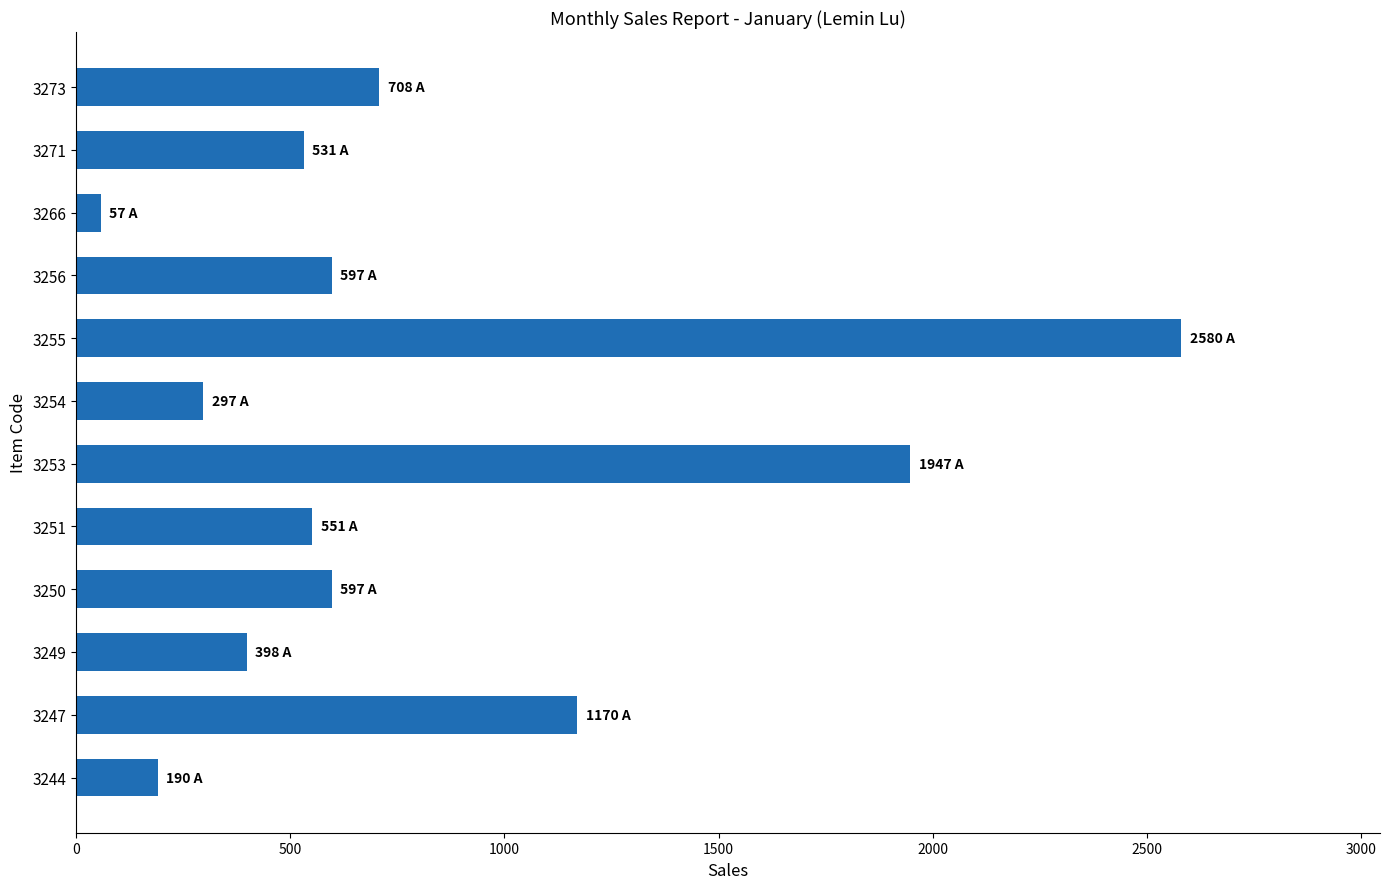

How many data points does each series have?

12